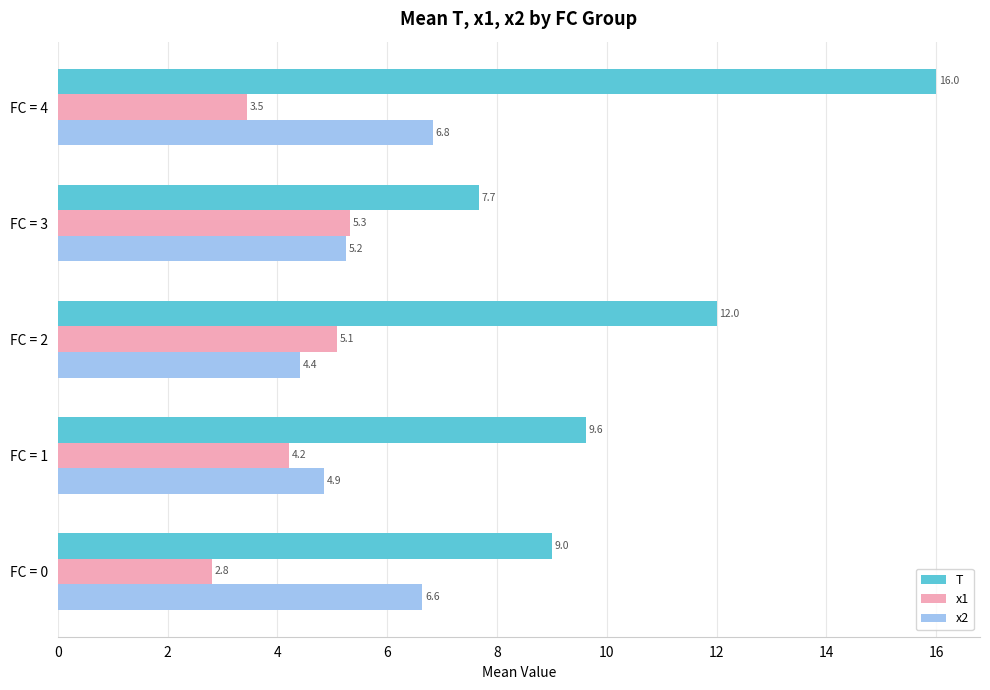

Count the number of data series in this chart.

3